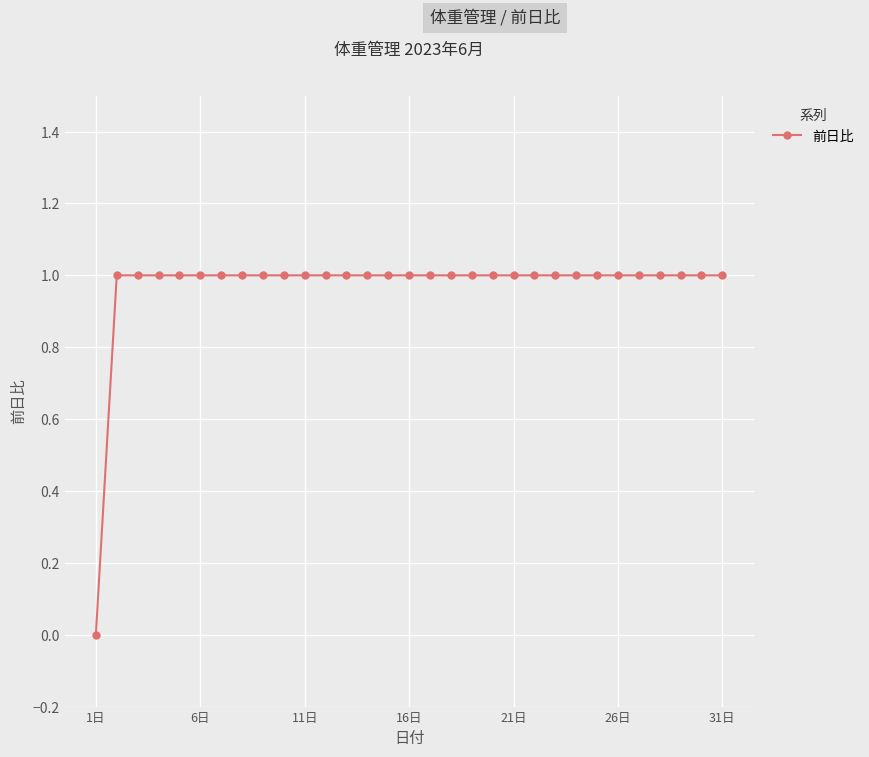

What is the difference between the maximum and minimum values?

1